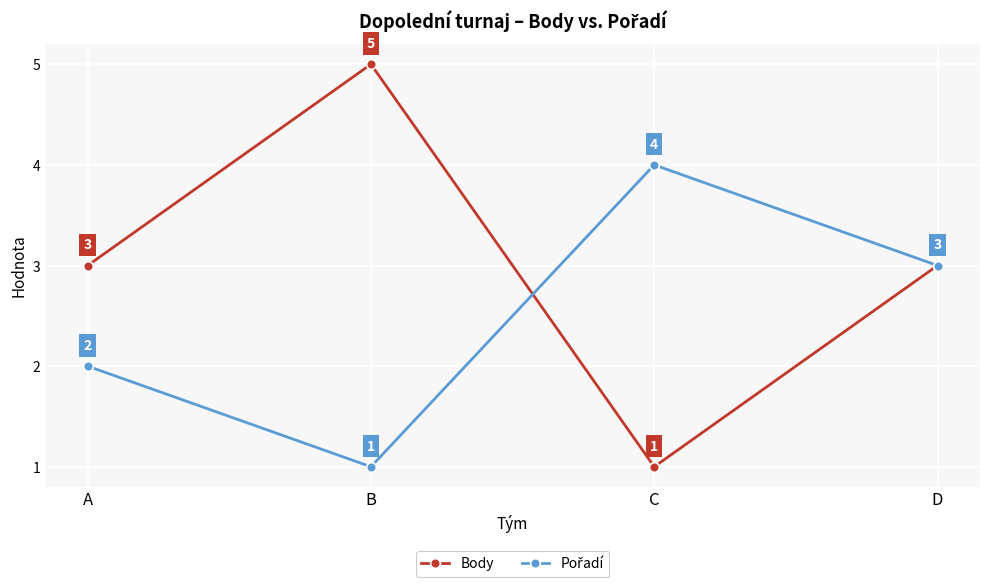

What is the value of the Body point at the 3rd from the left?

1